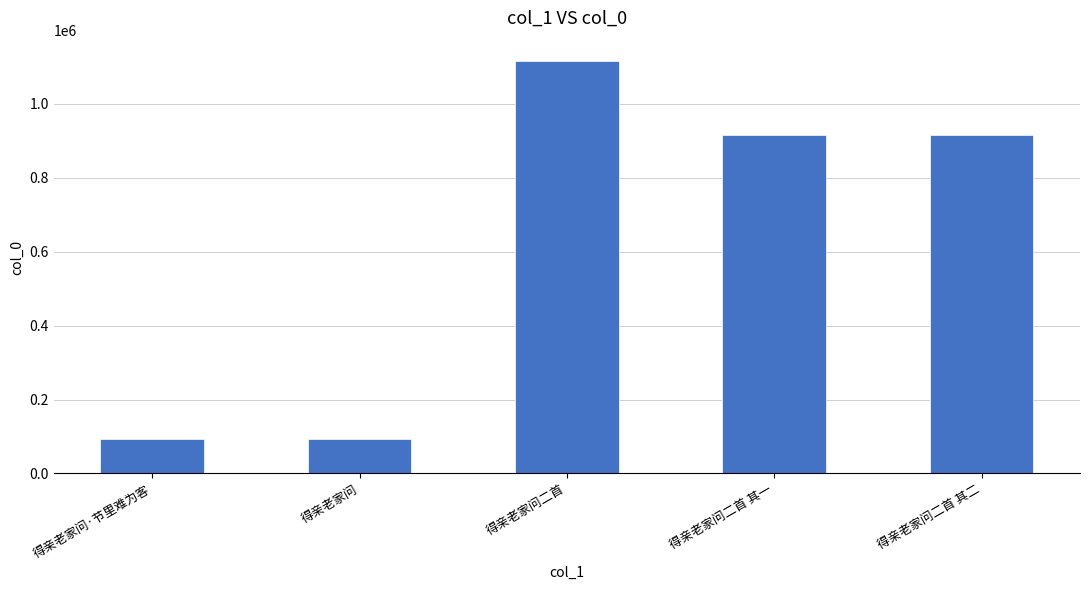

What position from the right is 得亲老家问二首?

3